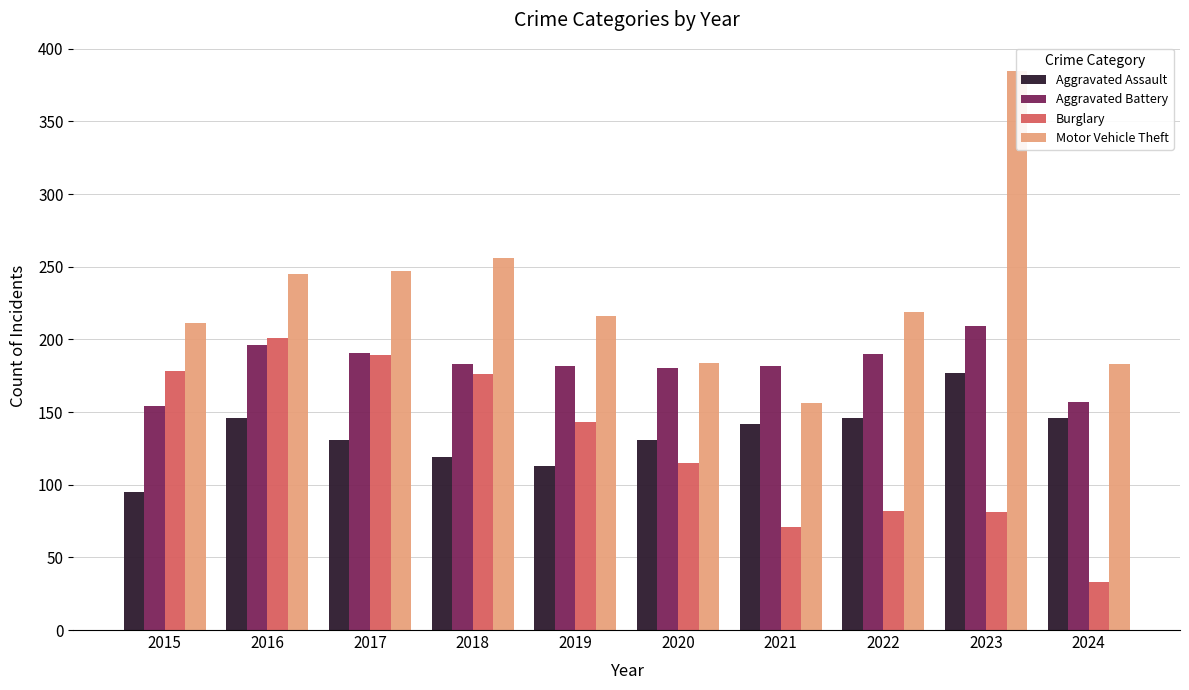

The value of Aggravated Battery at 2022 is 190. True or false?

True